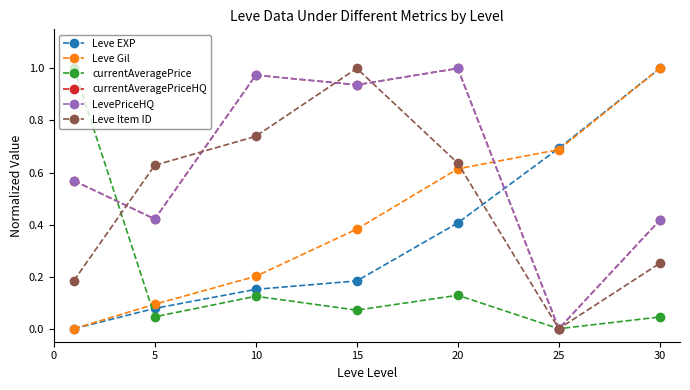

Reading right to left, list all the values displayed in this chart.

Leve EXP: 30=1.0	25=0.7	20=0.4	15=0.2	10=0.2	5=0.1	0=0.0
Leve Gil: 30=1.0	25=0.7	20=0.6	15=0.4	10=0.2	5=0.1	0=0.0
currentAveragePrice: 30=0.0	25=0.0	20=0.1	15=0.1	10=0.1	5=0.0	0=1.0
currentAveragePriceHQ: 30=0.4	25=0.0	20=1.0	15=0.9	10=1.0	5=0.4	0=0.6
LevePriceHQ: 30=0.4	25=0.0	20=1.0	15=0.9	10=1.0	5=0.4	0=0.6
Leve Item ID: 30=0.3	25=0.0	20=0.6	15=1.0	10=0.7	5=0.6	0=0.2